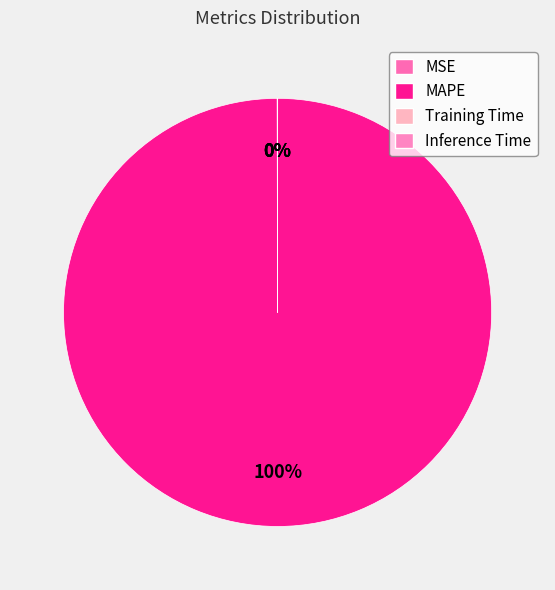

Count the number of slices in the pie.

4